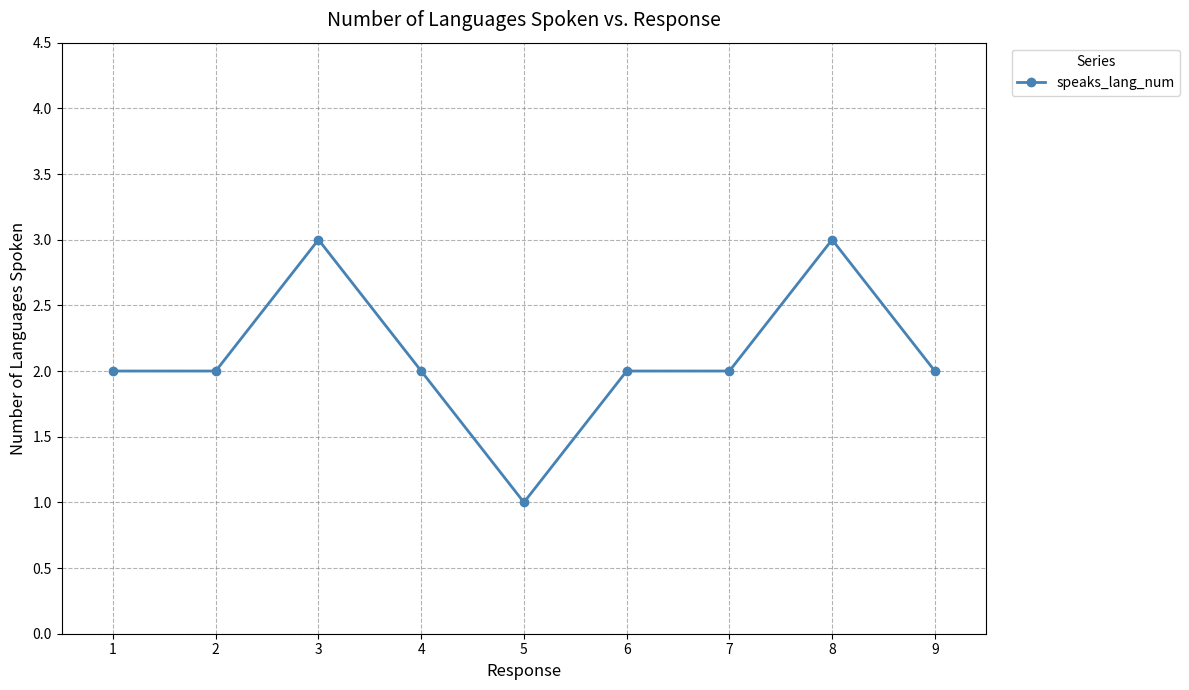

Approximately how many times larger is the value at 2 compared to 4?

1.0